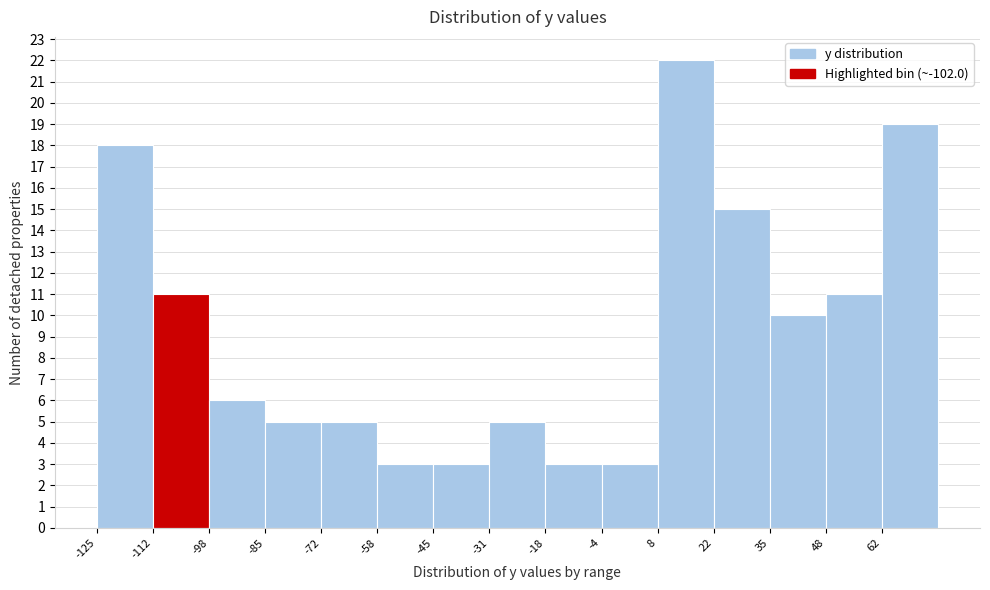

Reading left to right, transcribe this chart: for each bar, give the range it covers on the x-axis and its height. Neither the bar edges nor the heights are printed on the chart, so give them approximately, as read against the axes.

-126 to -112: 18
-112 to -98: 11
-98 to -86: 6
-86 to -72: 5
-72 to -58: 5
-58 to -46: 3
-46 to -32: 3
-32 to -18: 5
-18 to -4: 3
-4 to 8: 3
8 to 22: 22
22 to 36: 15
36 to 48: 10
48 to 62: 11
62 to 76: 19